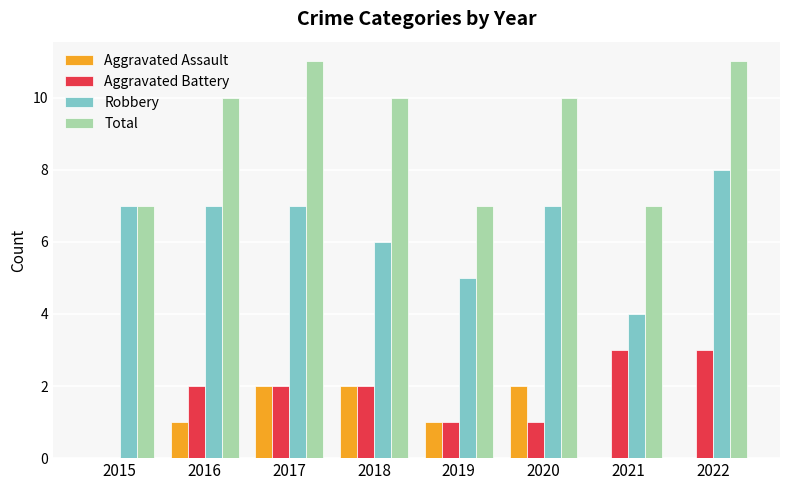

Reading right to left, extract all data points from this chart.

Aggravated Assault: 0	0	2	1	2	2	1	0
Aggravated Battery: 3	3	1	1	2	2	2	0
Robbery: 8	4	7	5	6	7	7	7
Total: 11	7	10	7	10	11	10	7